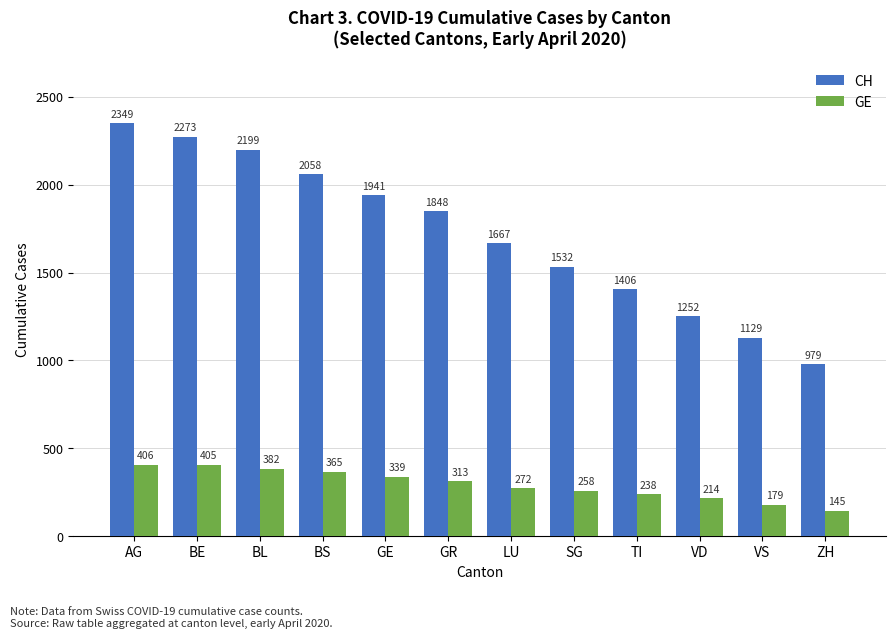

Is it true that GE equals 86 at GR?

False